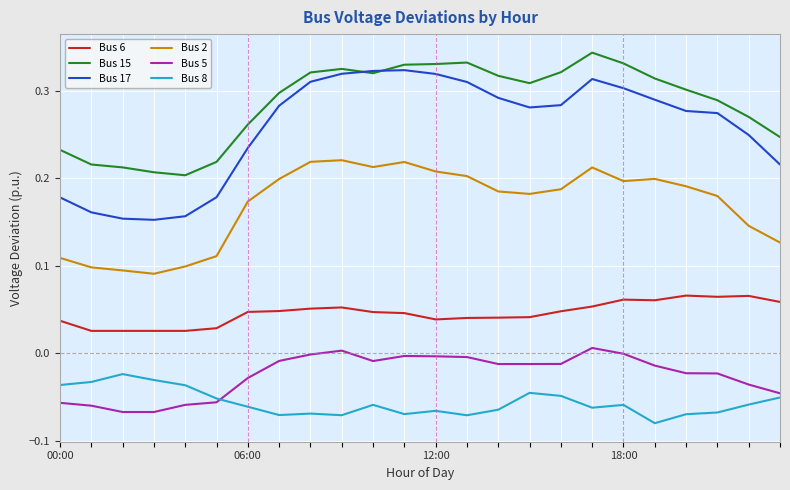

Which series has the largest total across all categories?

Bus 15